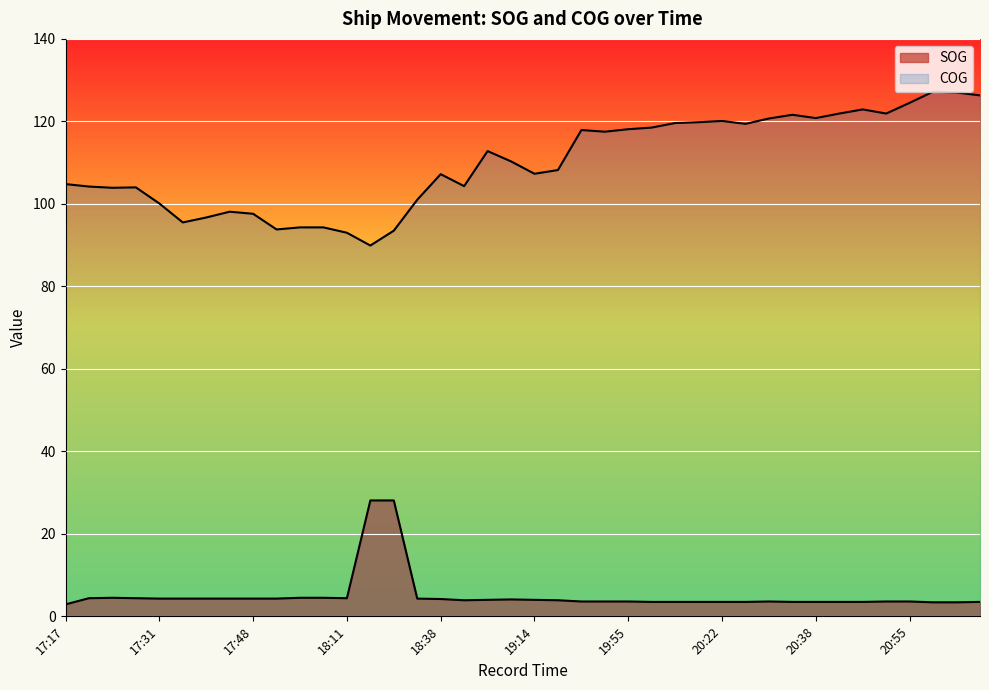

How many categories are shown in the chart?

40